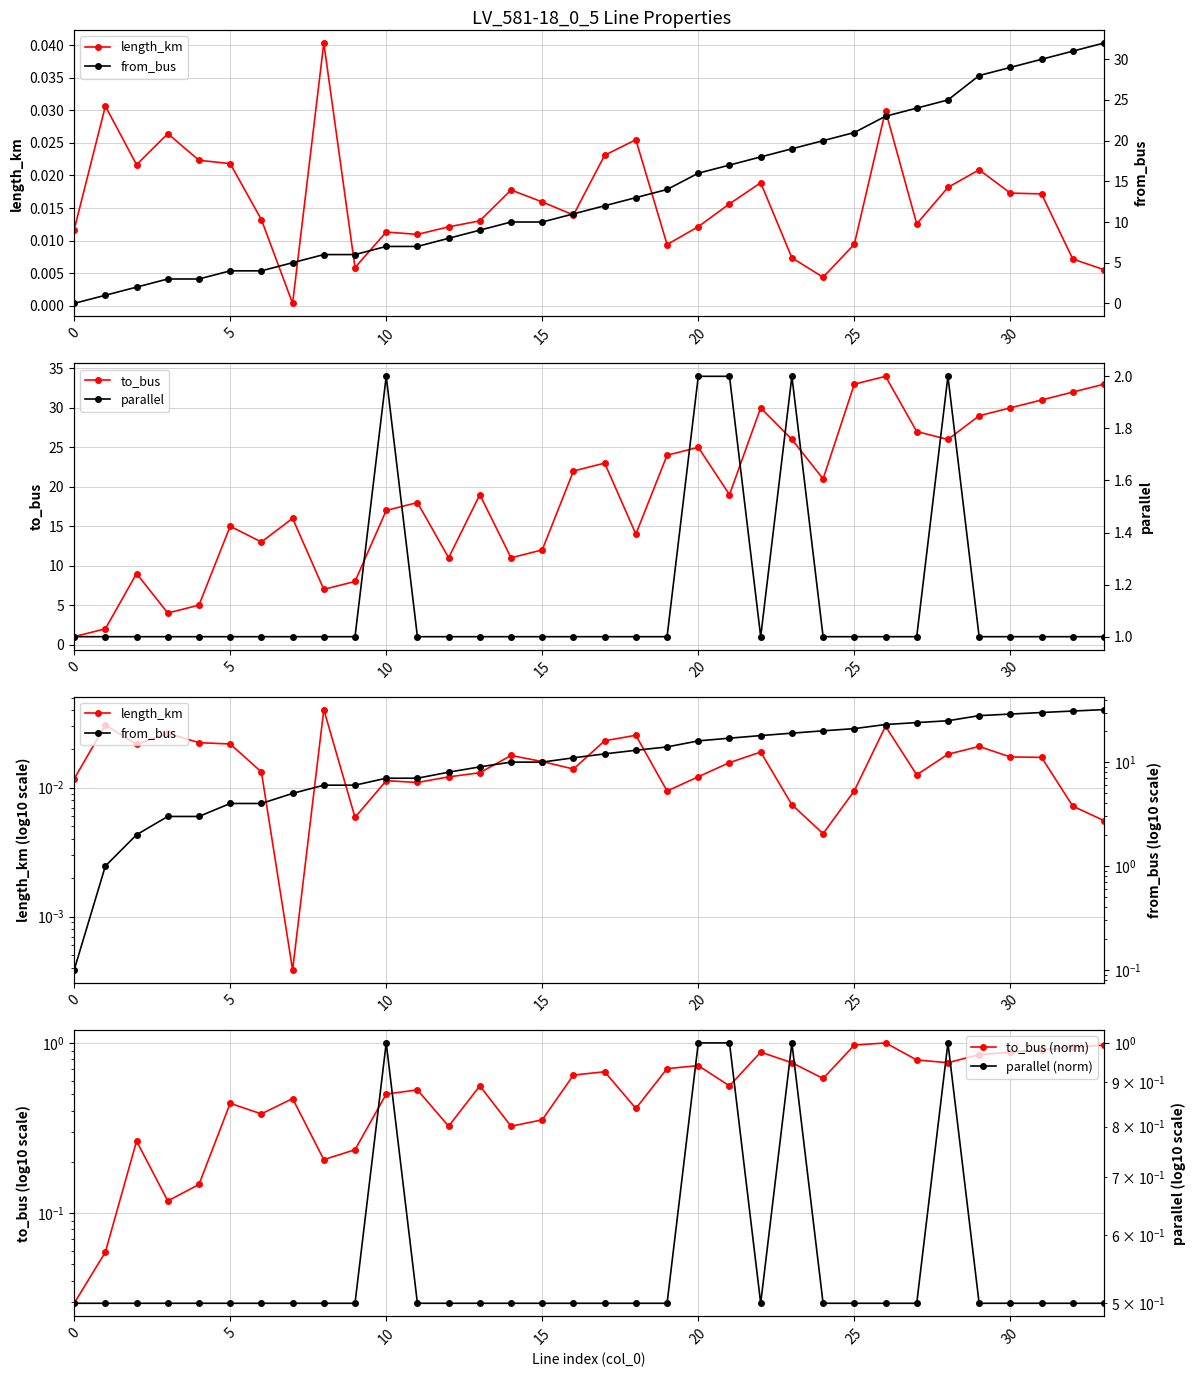

At which category is the sum across all series the highest?

33